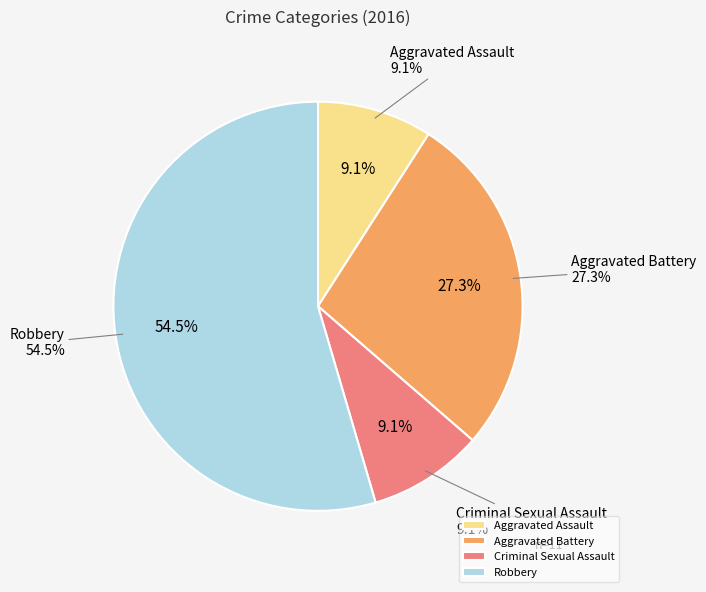

What percentage is NOT represented by Robbery?

45.5%